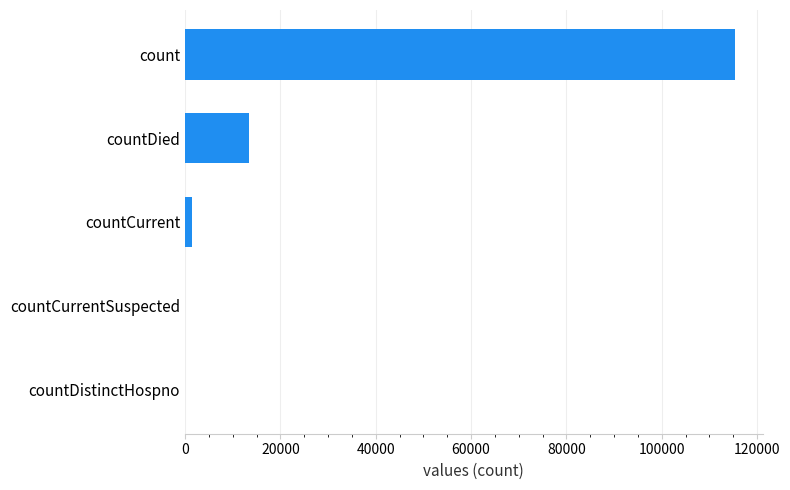

The value at countDistinctHospno is -41960. True or false?

False